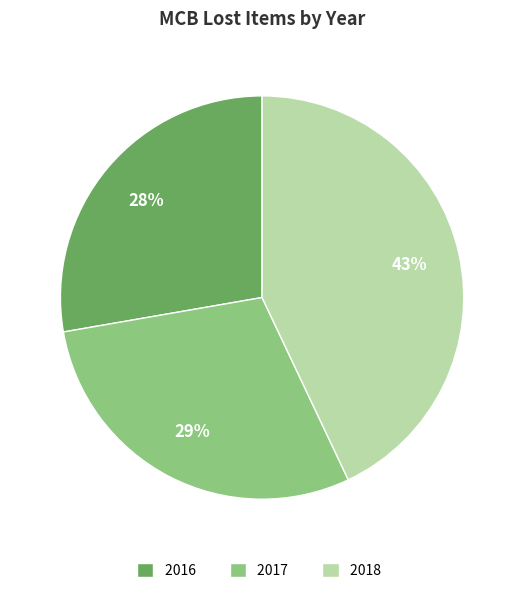

Do 2018 and 2016 together represent more than half of the pie?

Yes